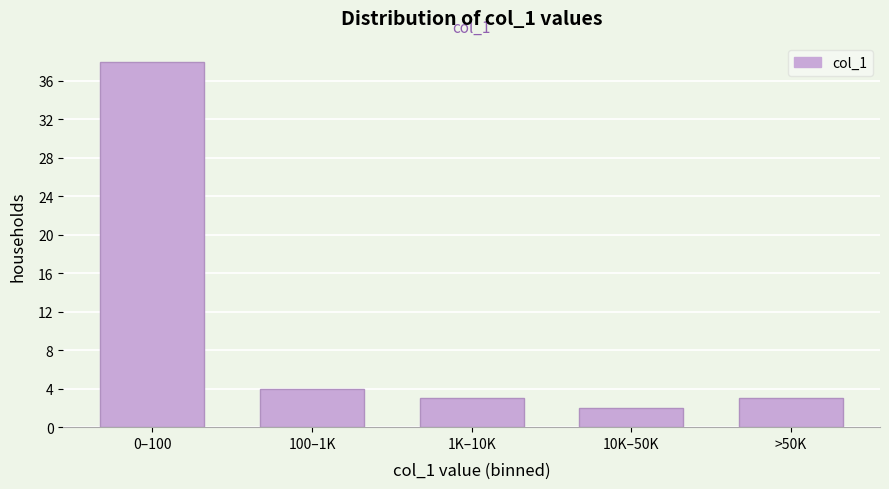

Reading left to right, extract all data points from this chart.

0–100=38	100–1K=4	1K–10K=3	10K–50K=2	>50K=3